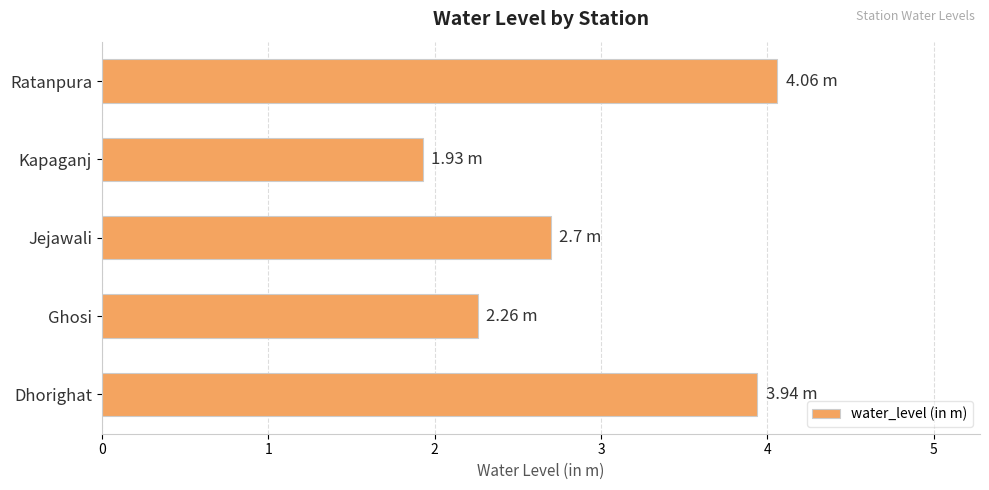

What is the average value?

3.0